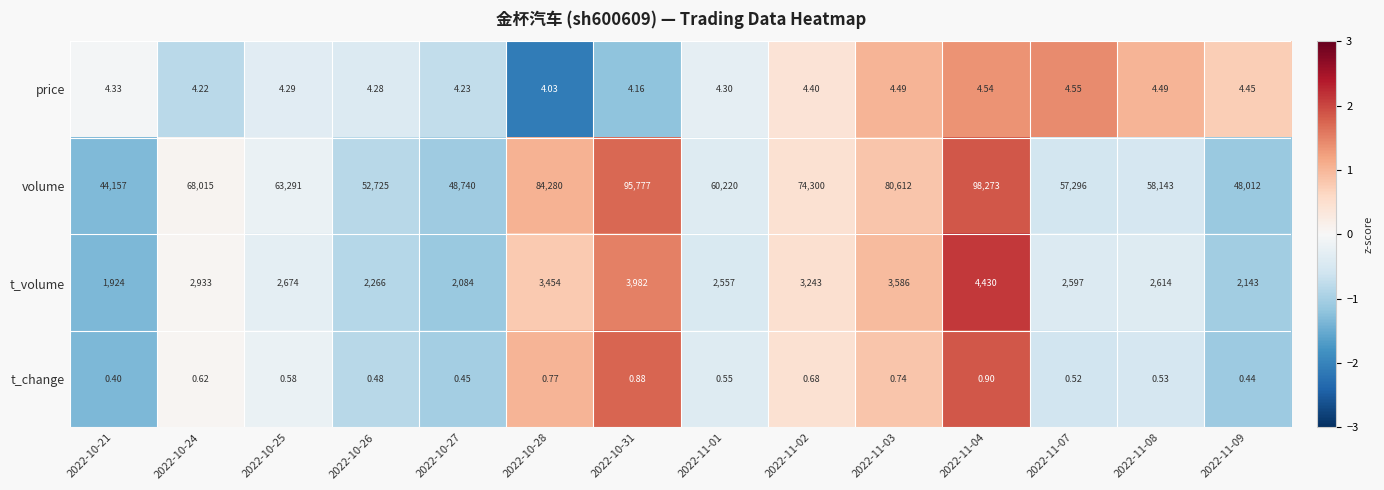

Which series has the largest range (max minus min)?

volume